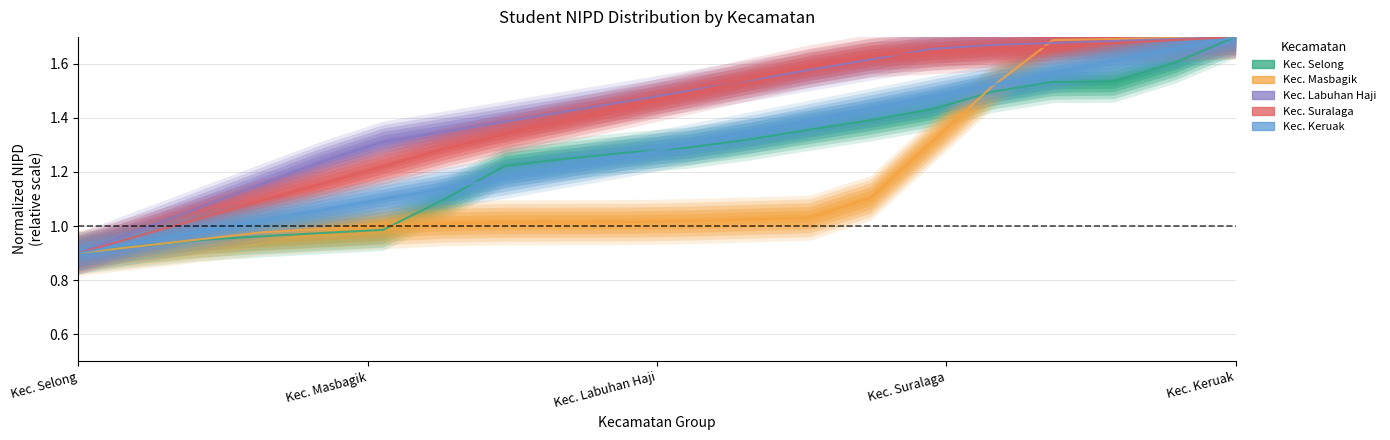

True or false: Kec. Selong and Kec. Suralaga cross at least once.

False